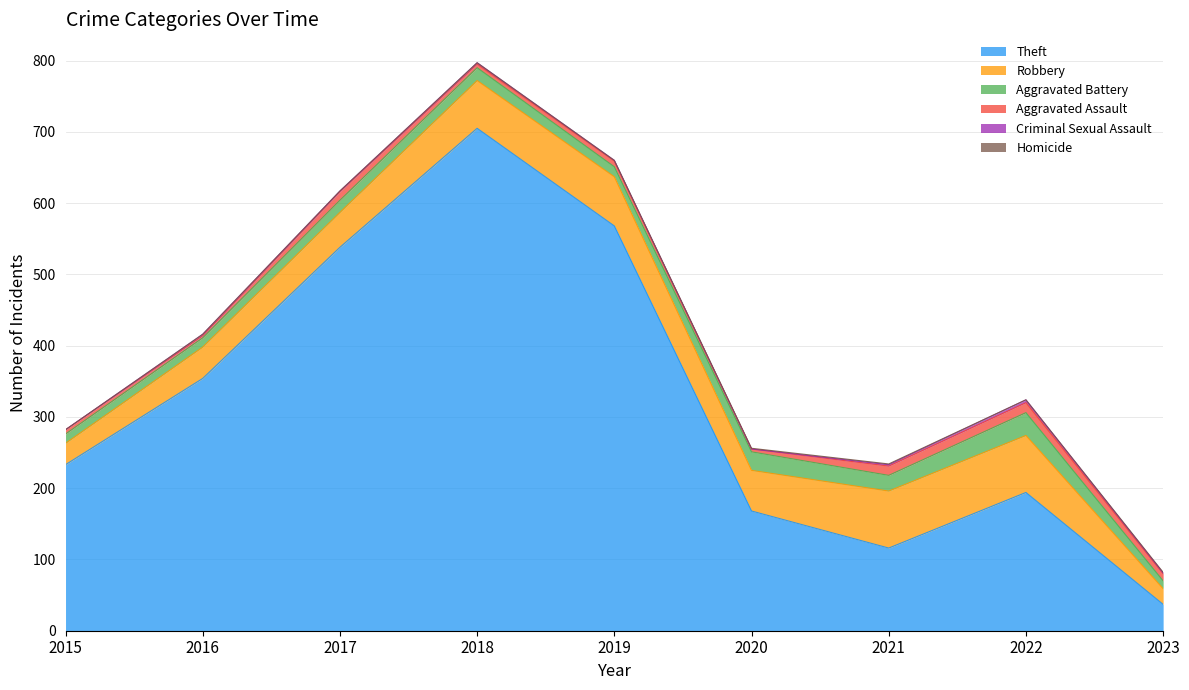

What is the difference between the maximum and minimum values in the Robbery series?

58